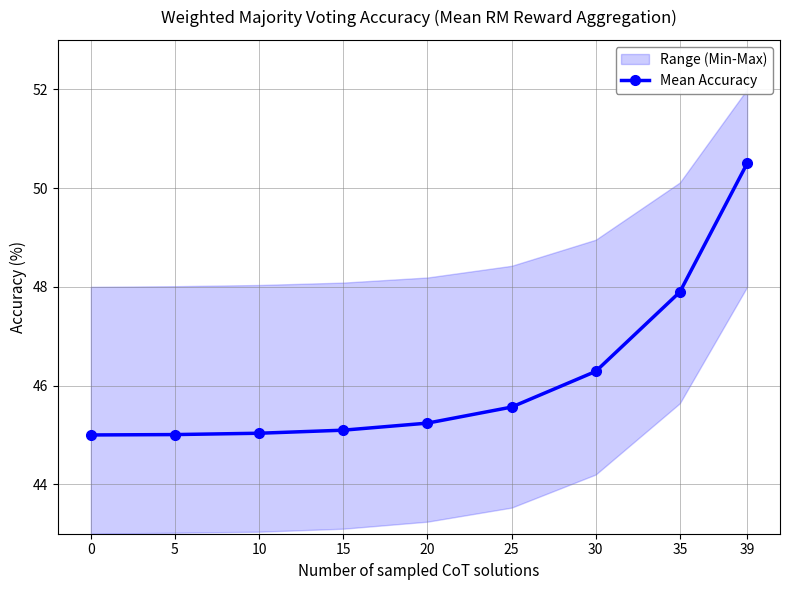

Does the chart have visible grid lines?

Yes